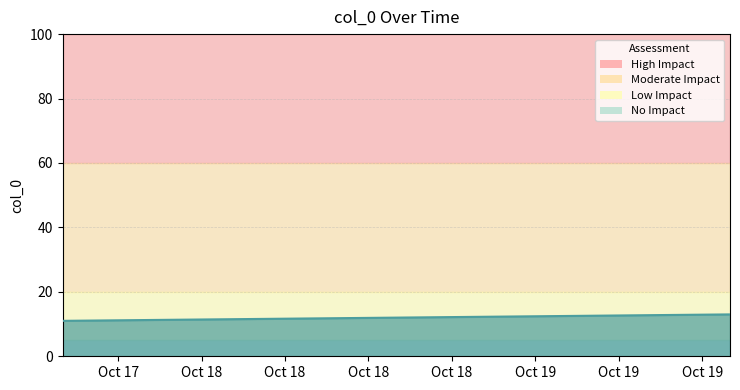

What is the average value?

12